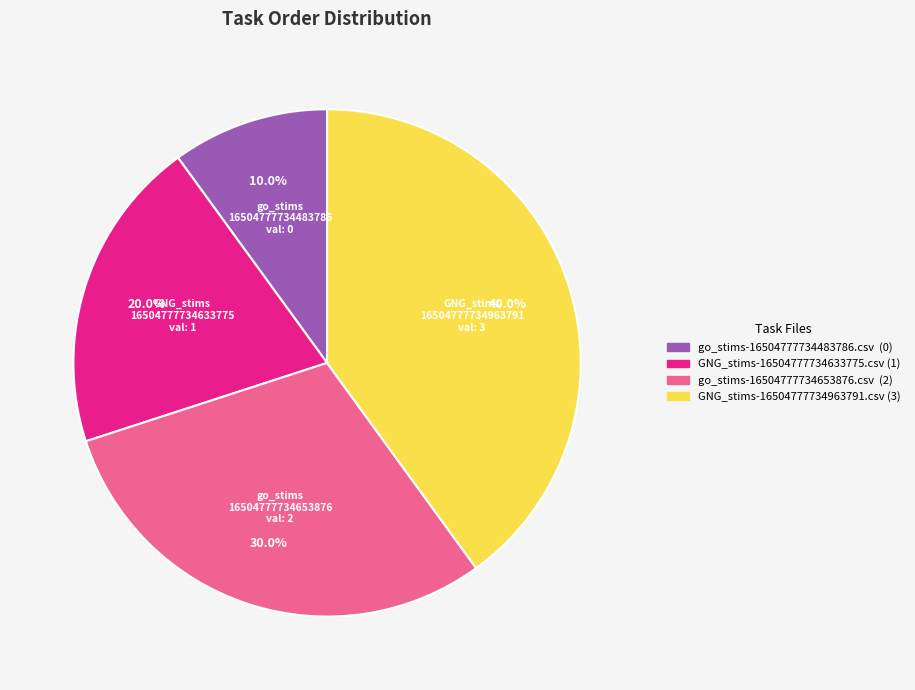

Is the sum of go_stims-16504777734653876.csv and go_stims-16504777734483786.csv greater than half?

No